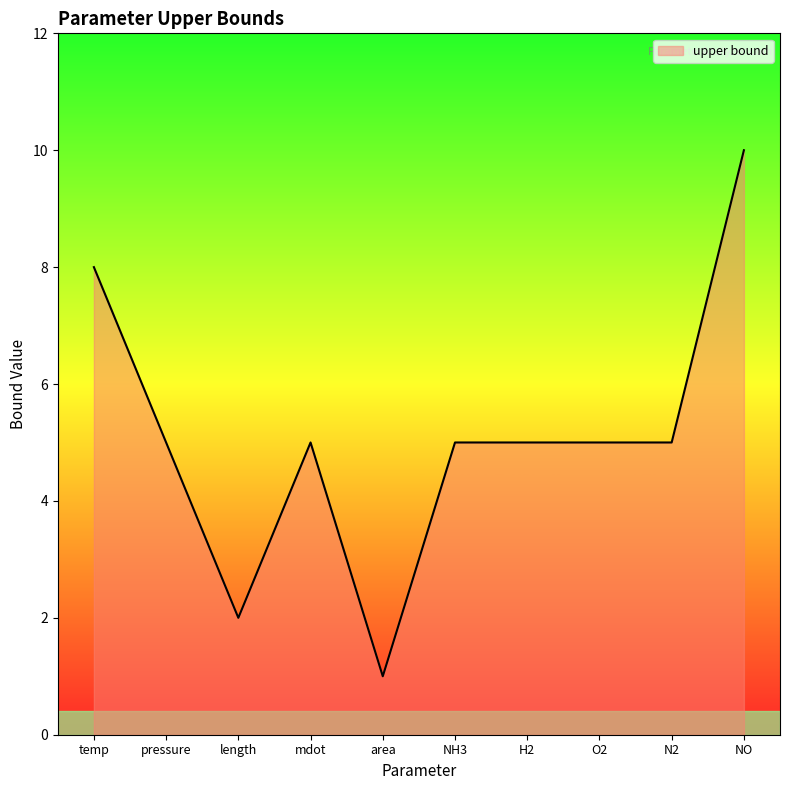

What is the sum of all values?

51